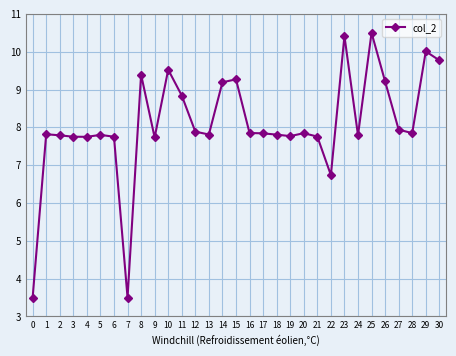

Count the number of categories in the chart.

31